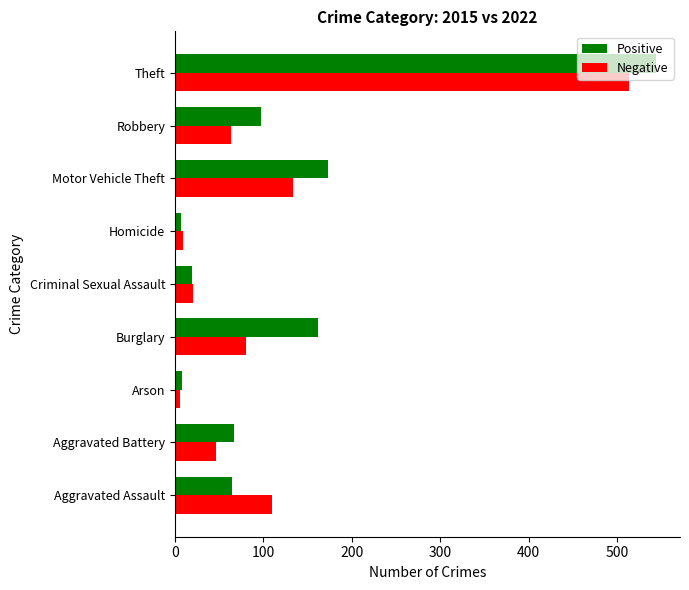

At which category is the sum across all series the highest?

Theft